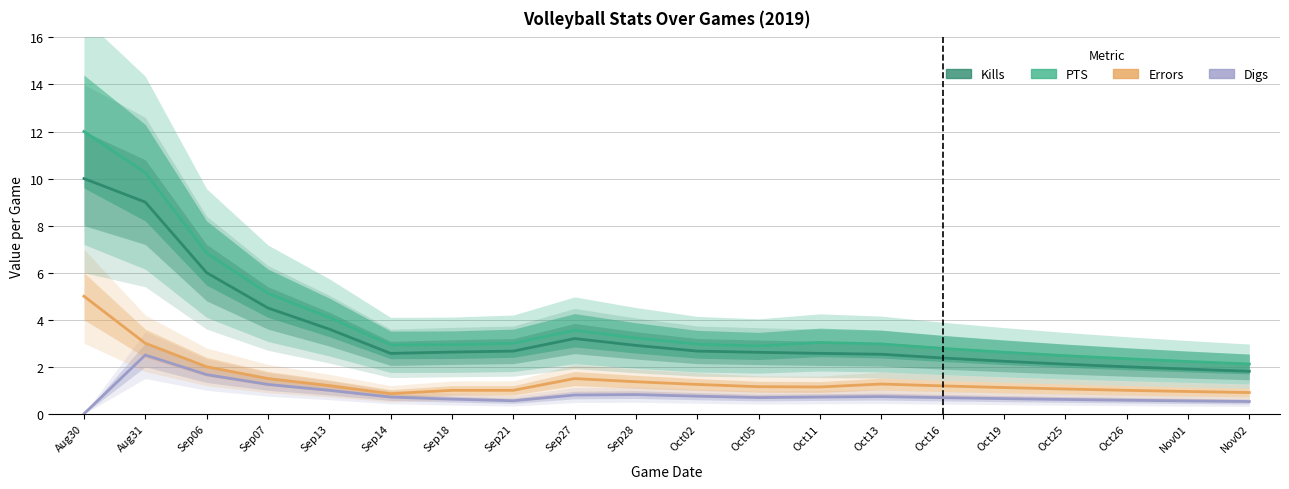

What is the label of the 7th point from the left?

Sep18